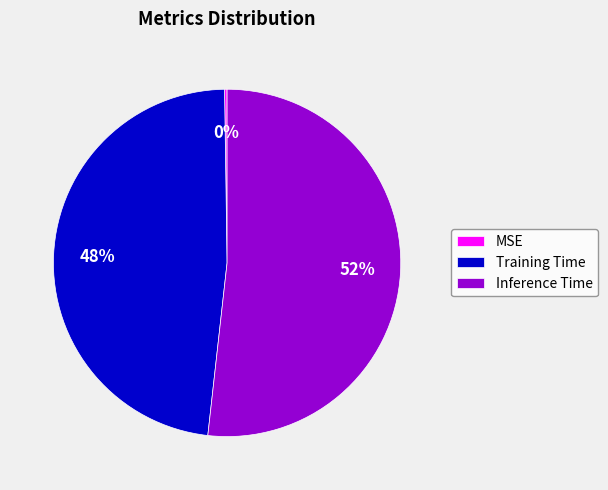

To the nearest percent, what is the average slice percentage?

33%